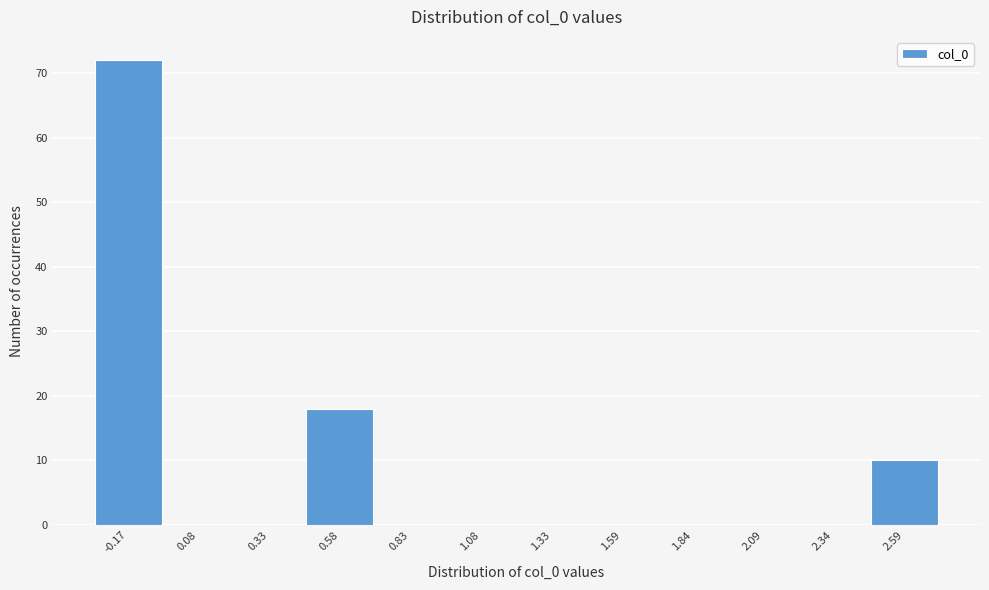

Reading left to right, what are all the values shown in this chart?

-0.17=72	0.08=0	0.33=0	0.58=18	0.83=0	1.08=0	1.33=0	1.59=0	1.84=0	2.09=0	2.34=0	2.59=10